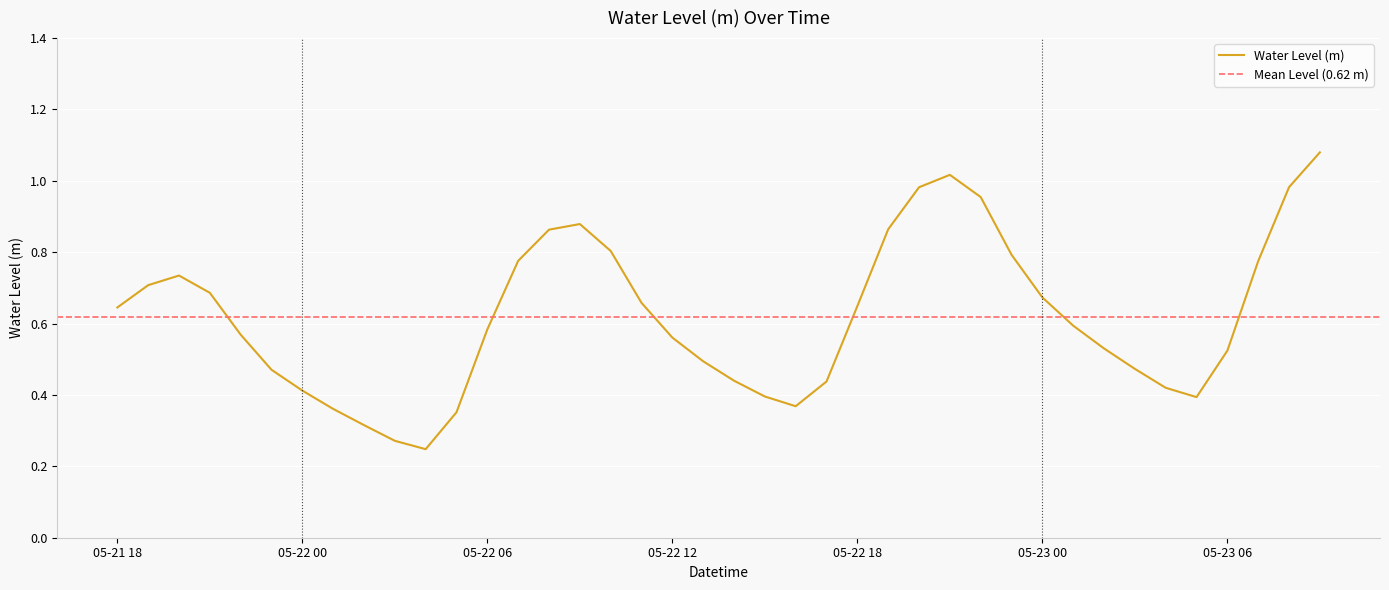

How many lines are shown in the chart?

1